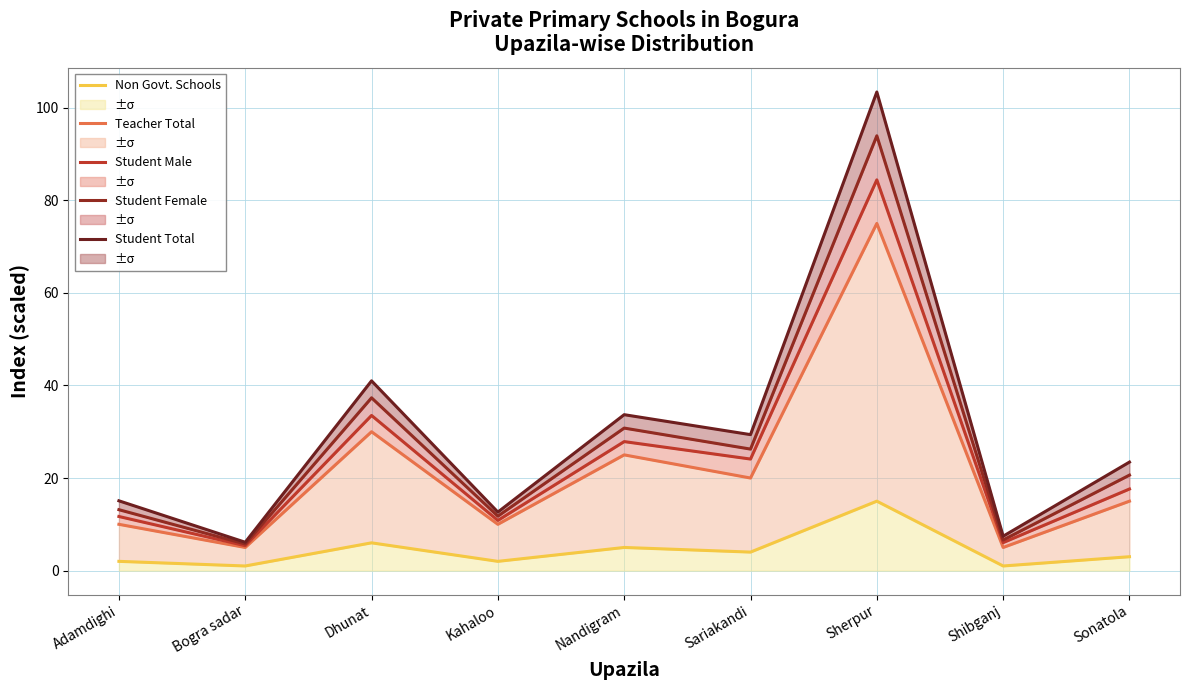

True or false: Student Male has a value of 33.5 at Dhunat.

True